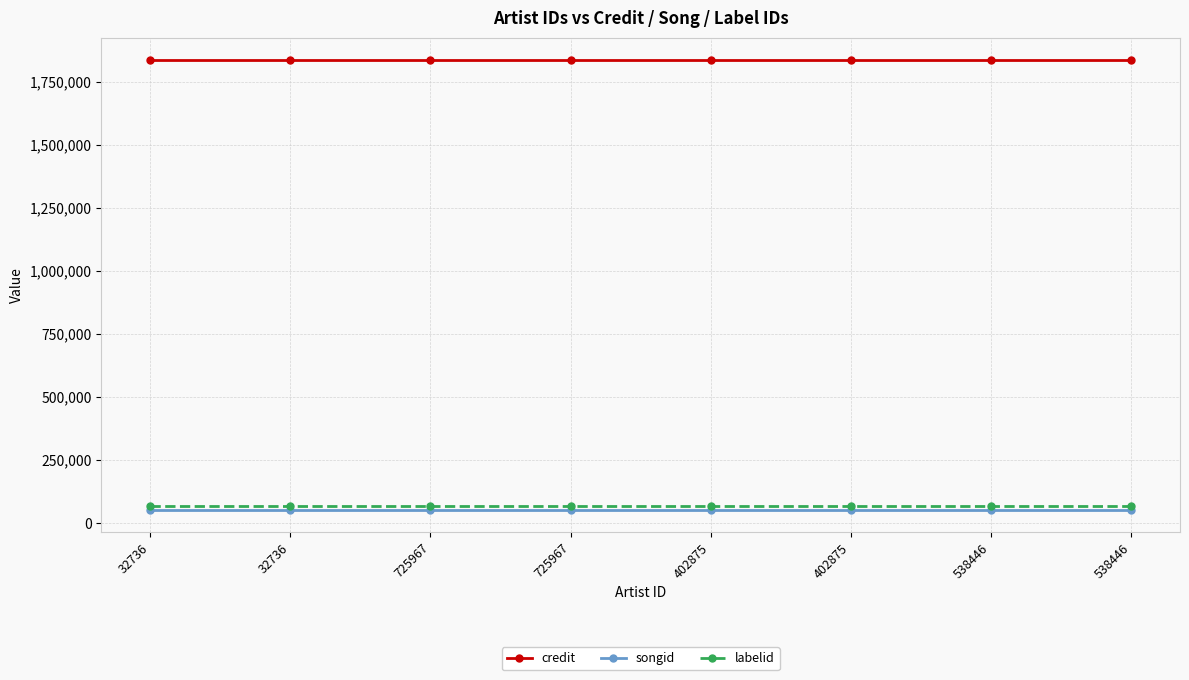

True or false: songid and labelid intersect in this chart.

False